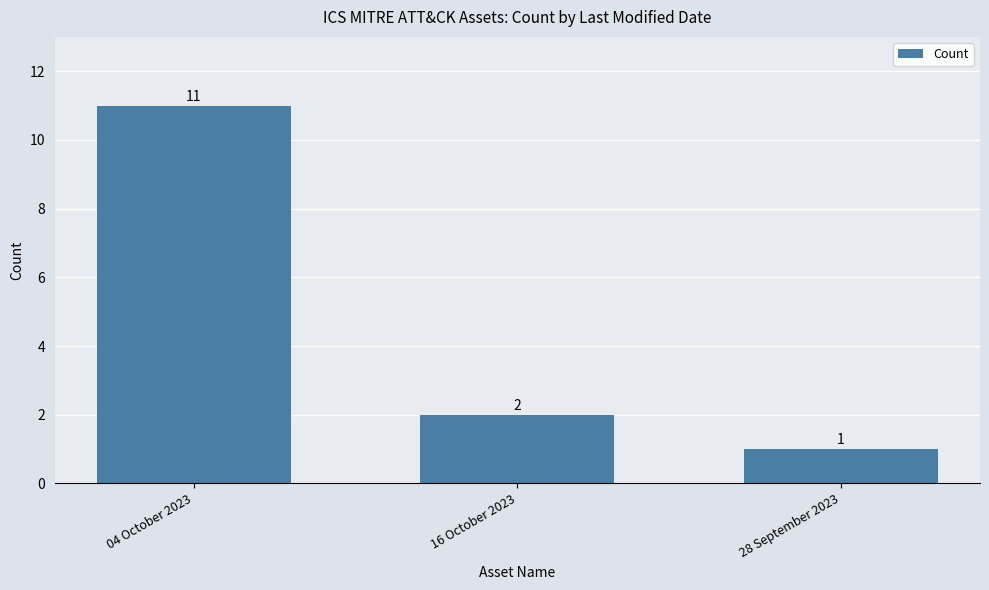

Between 16 October 2023 and 28 September 2023, which is larger?

16 October 2023